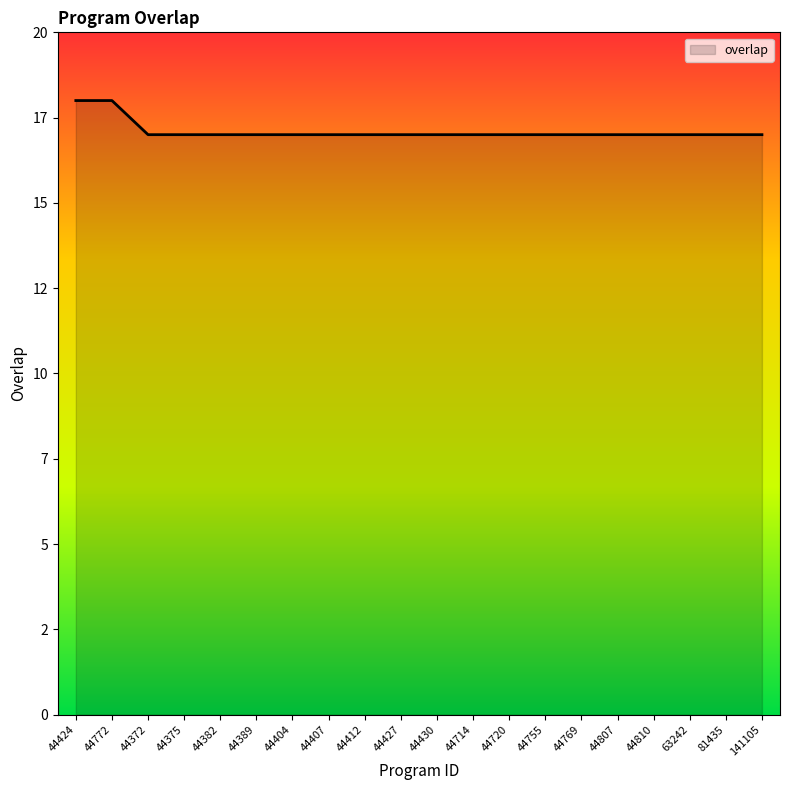

List the labels in order of value, largest first.

44424, 44772, 44372, 44375, 44382, 44389, 44404, 44407, 44412, 44427, 44430, 44714, 44720, 44755, 44769, 44807, 44810, 63242, 81435, 141105